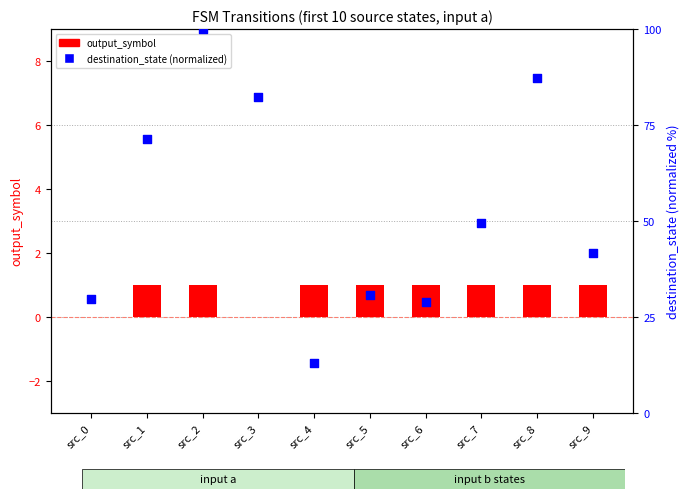

Which series reaches the minimum Y coordinate?

output_symbol